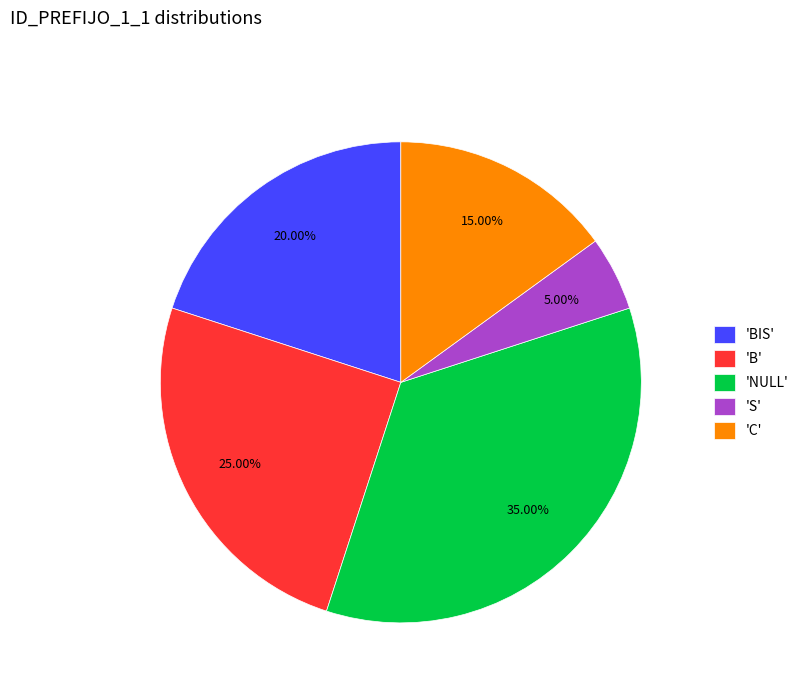

Is there a majority slice in this chart?

No